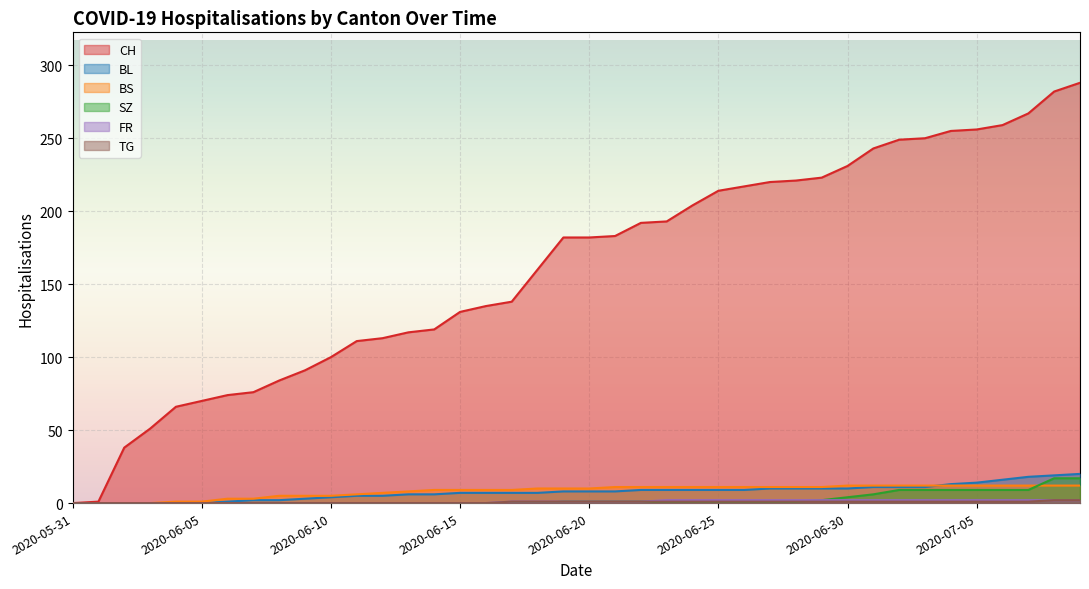

Is it true that BS equals 8 at 2020-06-13?

True